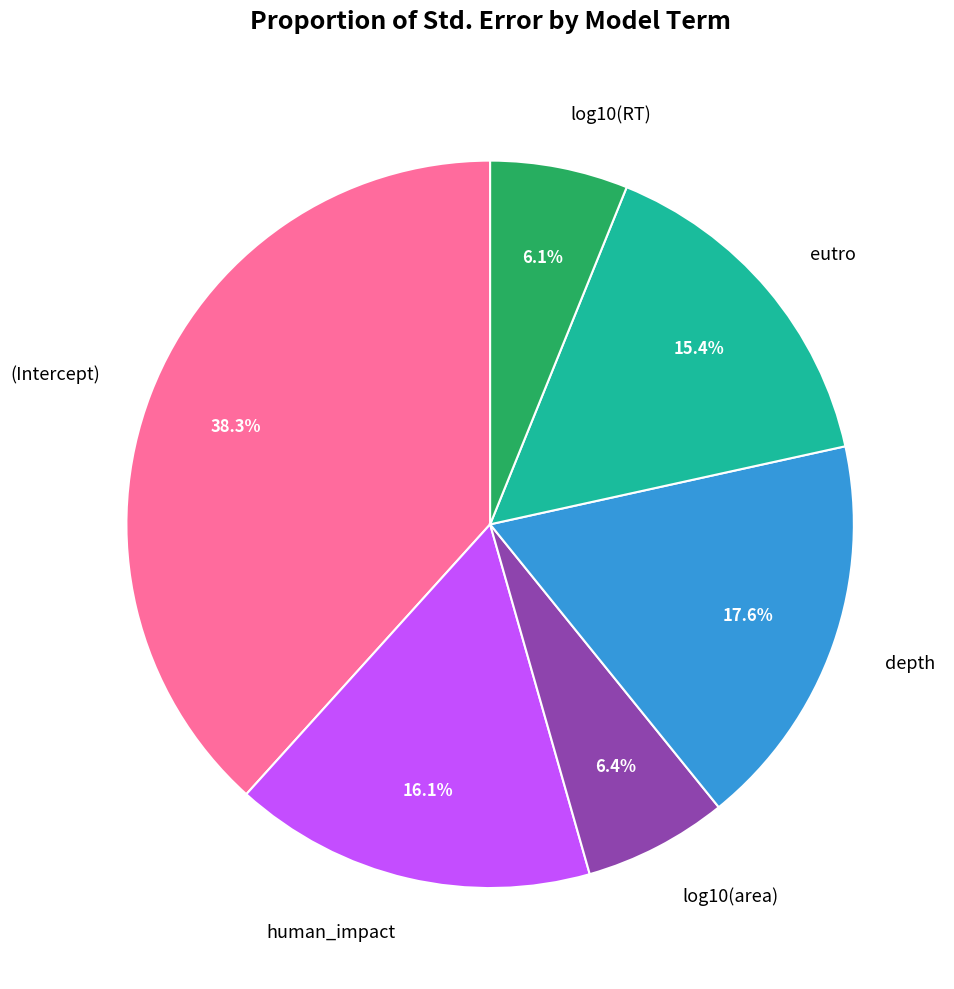

Which slice is the largest?

(Intercept)